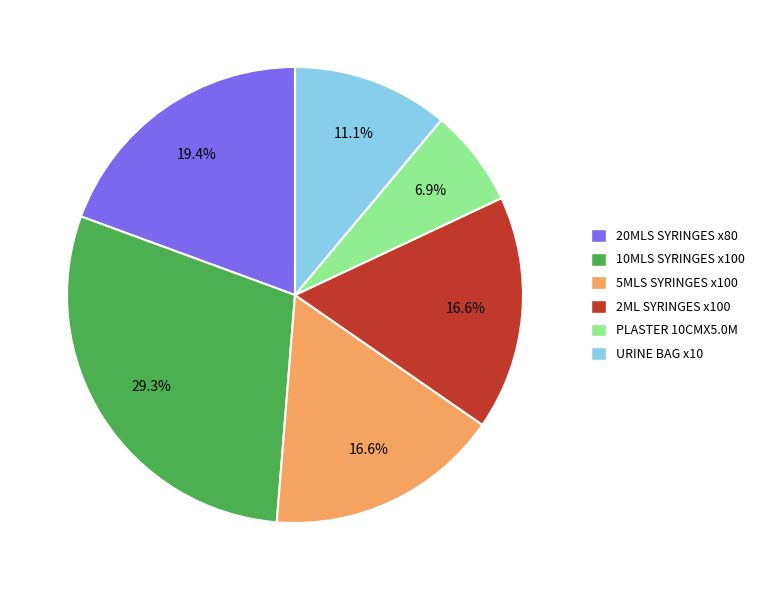

What percentage is NOT represented by 5MLS SYRINGES x100?

83.4%